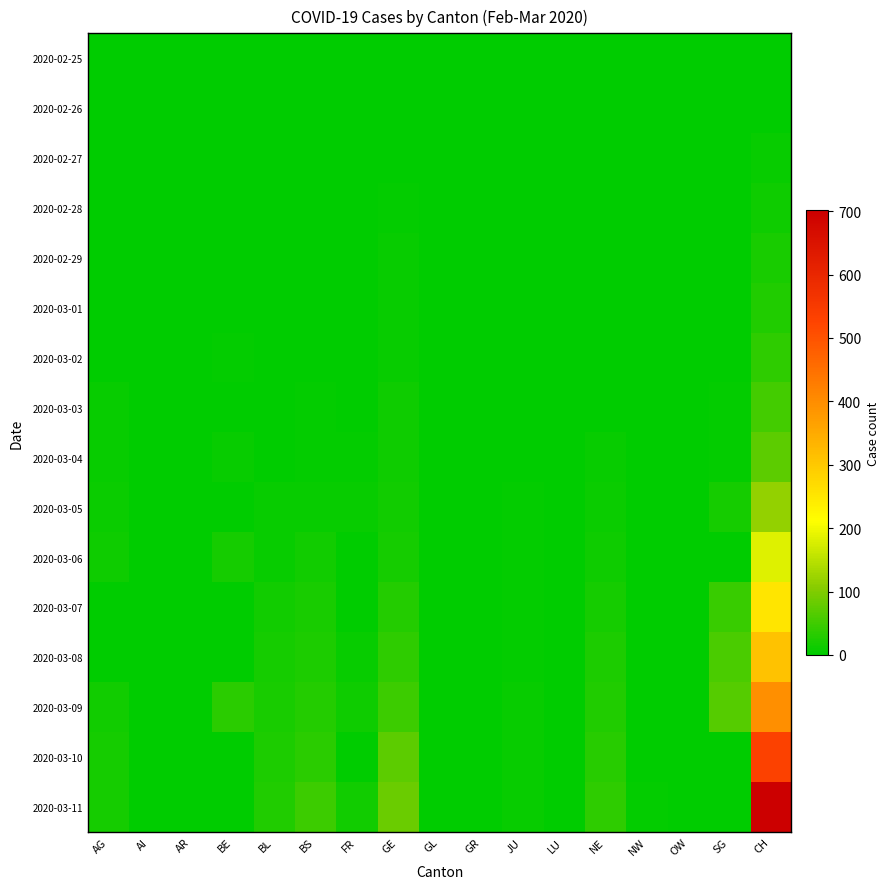

Reading left to right, transcribe all the data shown in this chart.

2020-02-25: AG=0	AI=0	AR=0	BE=0	BL=0	BS=0	FR=0	GE=0	GL=1	GR=0	JU=0	LU=0	NE=0	NW=0	OW=0	SG=0	CH=1
2020-02-26: AG=0	AI=0	AR=0	BE=0	BL=0	BS=0	FR=0	GE=1	GL=0	GR=0	JU=0	LU=0	NE=0	NW=0	OW=0	SG=0	CH=2
2020-02-27: AG=0	AI=0	AR=0	BE=0	BL=0	BS=1	FR=0	GE=1	GL=0	GR=0	JU=1	LU=0	NE=0	NW=0	OW=0	SG=0	CH=6
2020-02-28: AG=1	AI=0	AR=0	BE=1	BL=1	BS=1	FR=0	GE=4	GL=0	GR=0	JU=1	LU=0	NE=0	NW=0	OW=0	SG=1	CH=13
2020-02-29: AG=0	AI=0	AR=0	BE=0	BL=2	BS=1	FR=0	GE=6	GL=0	GR=0	JU=1	LU=0	NE=0	NW=0	OW=0	SG=1	CH=20
2020-03-01: AG=0	AI=0	AR=0	BE=2	BL=2	BS=1	FR=1	GE=8	GL=0	GR=0	JU=1	LU=0	NE=1	NW=0	OW=0	SG=2	CH=27
2020-03-02: AG=2	AI=0	AR=0	BE=4	BL=2	BS=1	FR=2	GE=8	GL=0	GR=0	JU=1	LU=0	NE=1	NW=0	OW=0	SG=2	CH=37
2020-03-03: AG=6	AI=0	AR=0	BE=0	BL=2	BS=3	FR=0	GE=11	GL=0	GR=0	JU=2	LU=0	NE=1	NW=0	OW=0	SG=4	CH=54
2020-03-04: AG=7	AI=0	AR=0	BE=6	BL=2	BS=3	FR=4	GE=11	GL=0	GR=0	JU=2	LU=0	NE=8	NW=0	OW=0	SG=5	CH=73
2020-03-05: AG=9	AI=0	AR=1	BE=0	BL=6	BS=8	FR=6	GE=15	GL=0	GR=0	JU=4	LU=0	NE=9	NW=0	OW=0	SG=18	CH=117
2020-03-06: AG=12	AI=0	AR=0	BE=17	BL=6	BS=15	FR=0	GE=19	GL=0	GR=0	JU=4	LU=0	NE=13	NW=0	OW=0	SG=0	CH=182
2020-03-07: AG=0	AI=0	AR=0	BE=0	BL=15	BS=21	FR=0	GE=30	GL=0	GR=0	JU=5	LU=0	NE=18	NW=0	OW=0	SG=45	CH=254
2020-03-08: AG=0	AI=0	AR=0	BE=0	BL=19	BS=24	FR=8	GE=38	GL=0	GR=0	JU=5	LU=0	NE=24	NW=0	OW=0	SG=58	CH=311
2020-03-09: AG=14	AI=0	AR=2	BE=34	BL=20	BS=28	FR=11	GE=47	GL=0	GR=0	JU=7	LU=0	NE=27	NW=0	OW=0	SG=68	CH=395
2020-03-10: AG=17	AI=0	AR=0	BE=0	BL=22	BS=33	FR=0	GE=73	GL=1	GR=0	JU=7	LU=0	NE=31	NW=0	OW=0	SG=0	CH=532
2020-03-11: AG=18	AI=0	AR=0	BE=0	BL=26	BS=49	FR=16	GE=84	GL=1	GR=0	JU=7	LU=0	NE=37	NW=4	OW=0	SG=0	CH=701